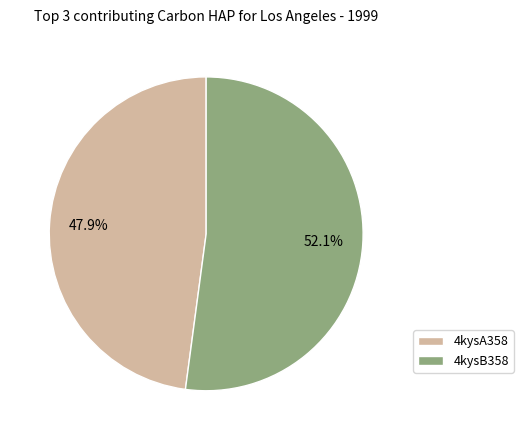

To the nearest percent, what is the difference between the largest and smallest slice percentages?

4%